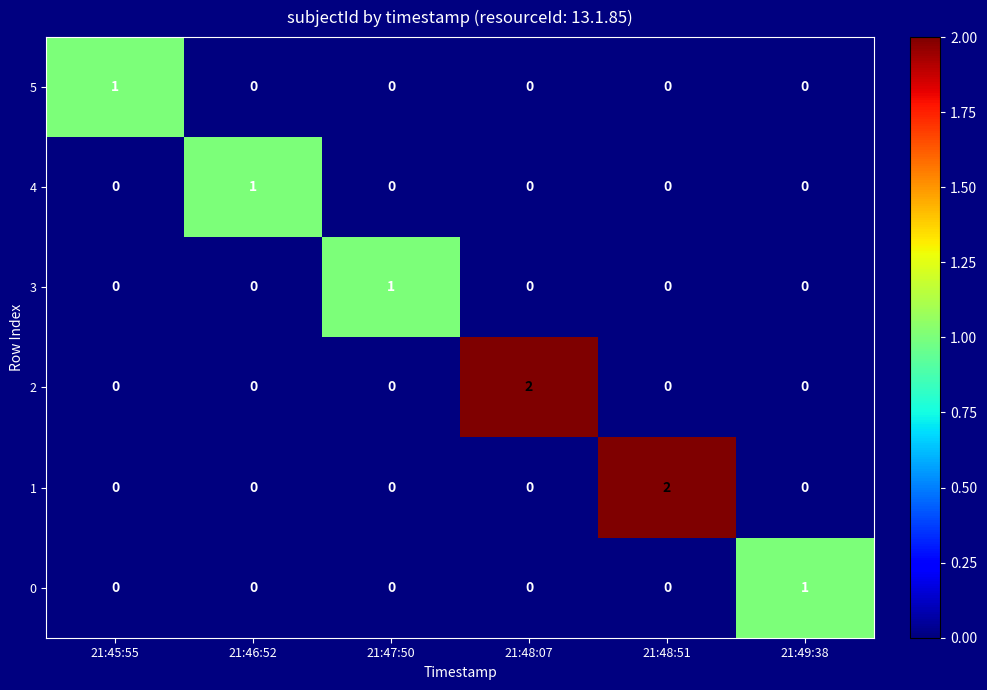

At how many categories does at least one series exceed 0?

6